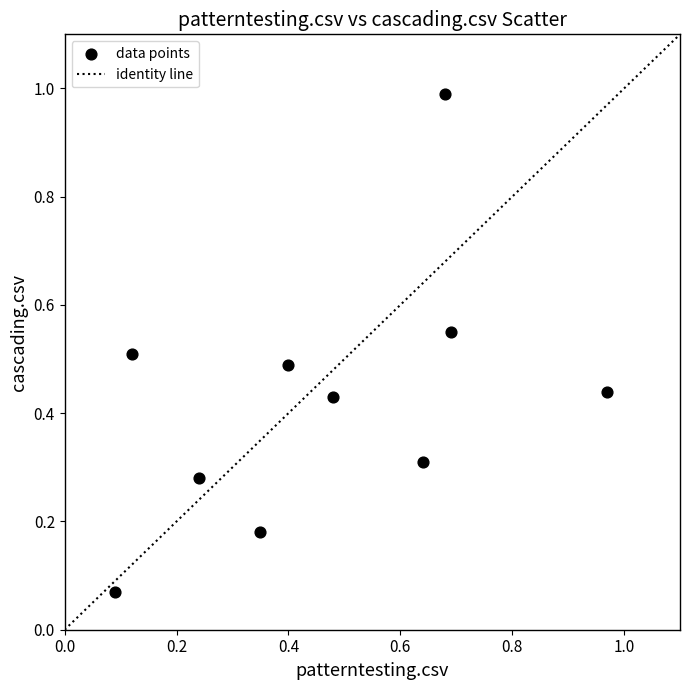

What is the range of Y values (max minus min)?

0.9